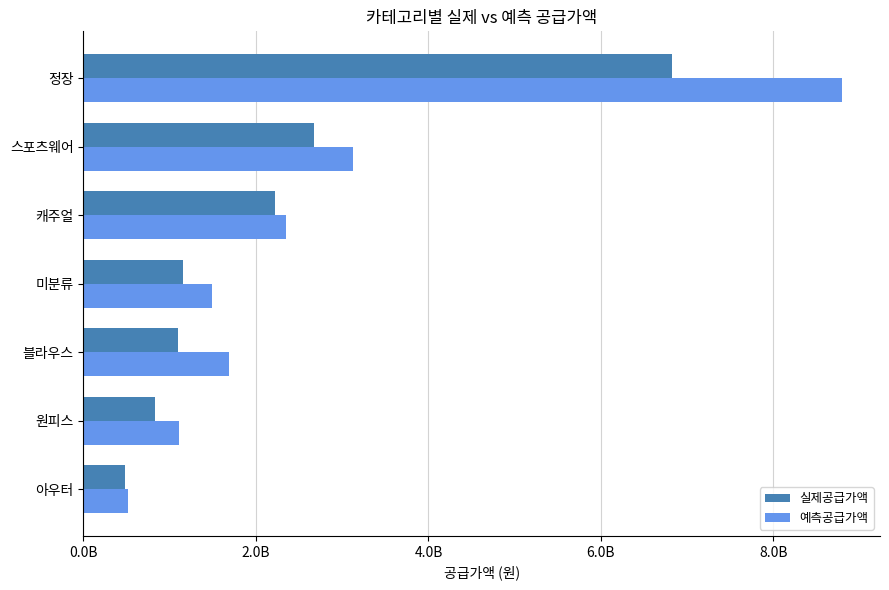

Rank the series by their maximum value, from lowest to highest.

실제공급가액, 예측공급가액